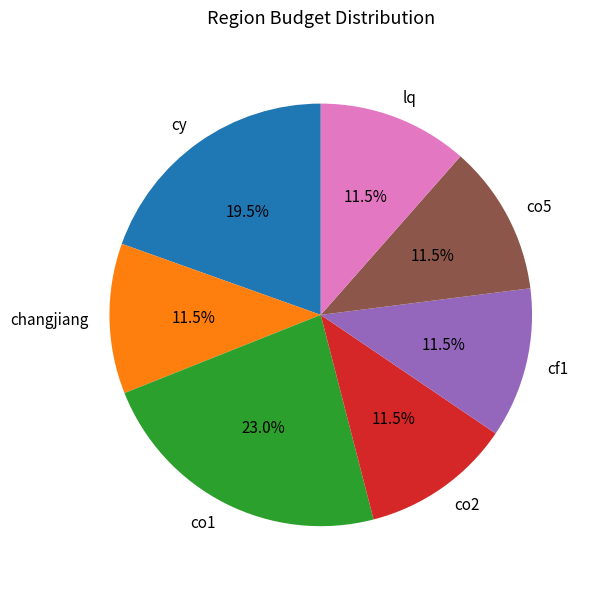

Is there a majority slice in this chart?

No